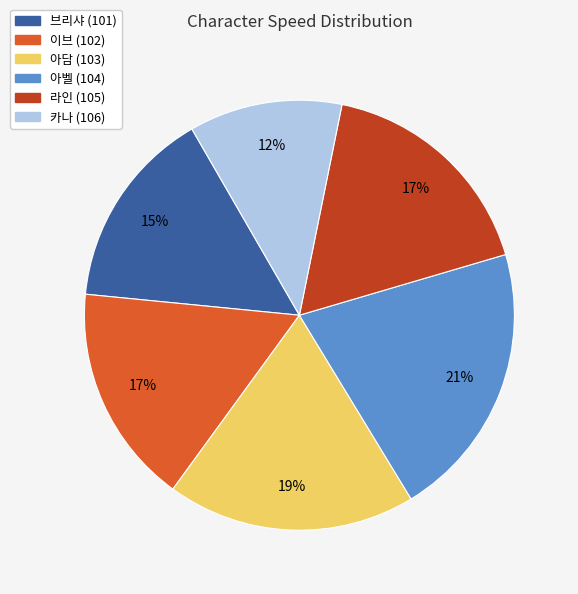

How many segments does this pie chart have?

6